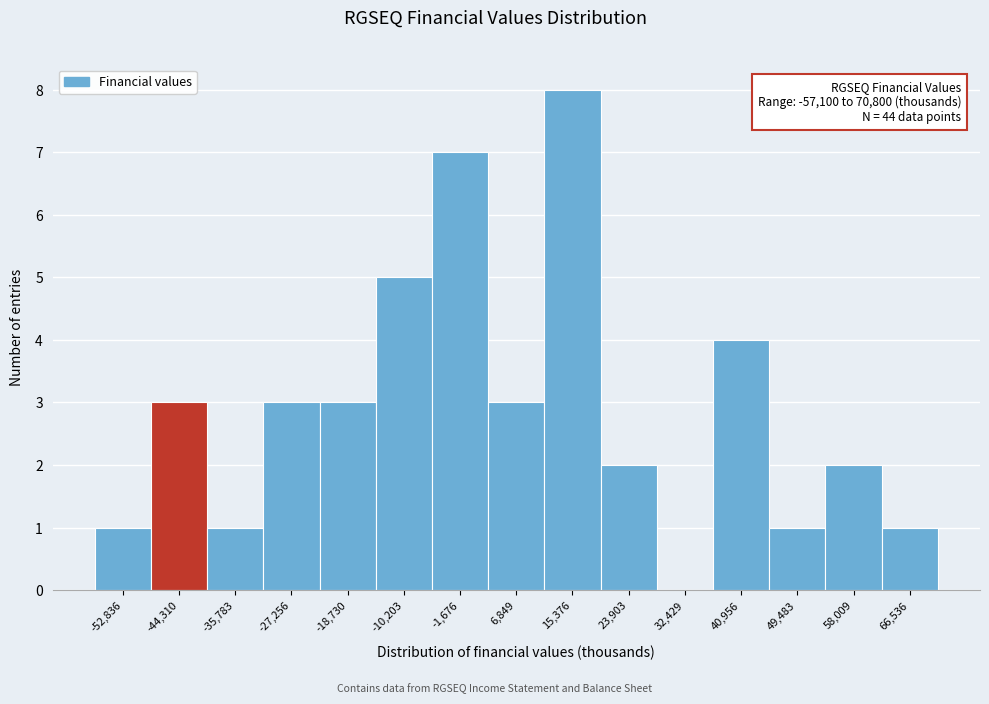

Which range on the x-axis has the tallest bar?

11000 to 20000